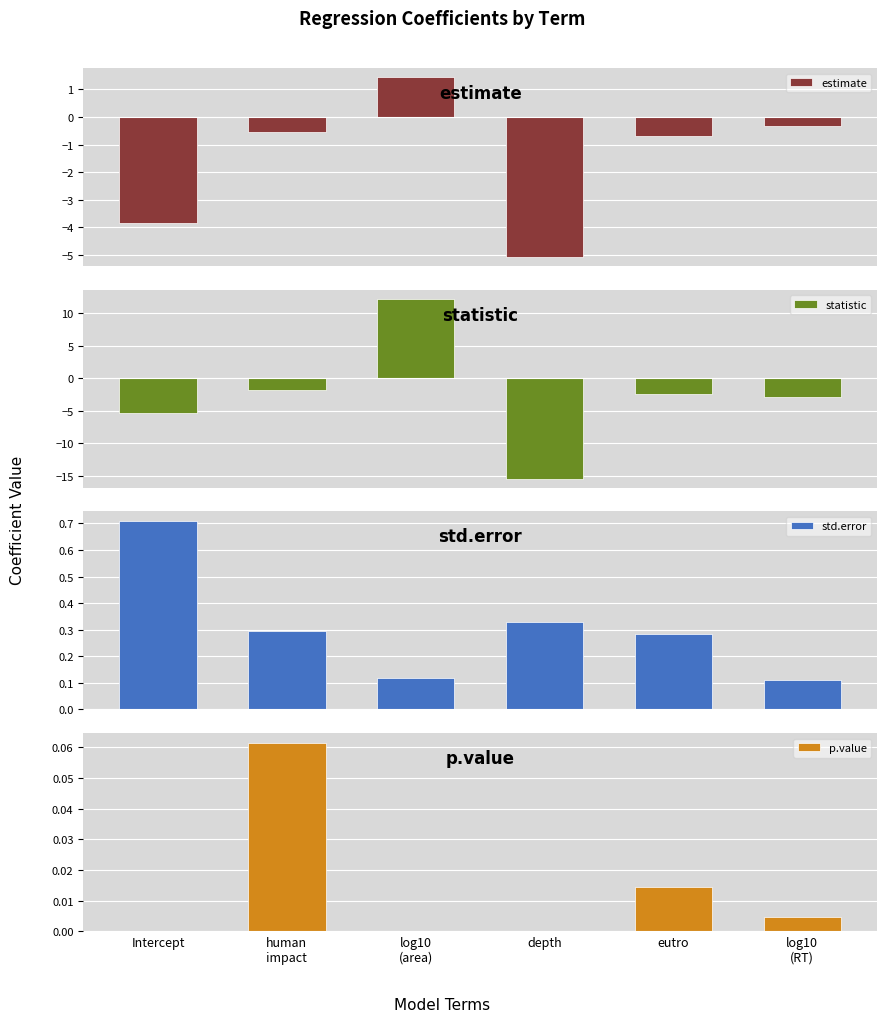

What are all the series names shown in the legend?

estimate, statistic, std.error, p.value